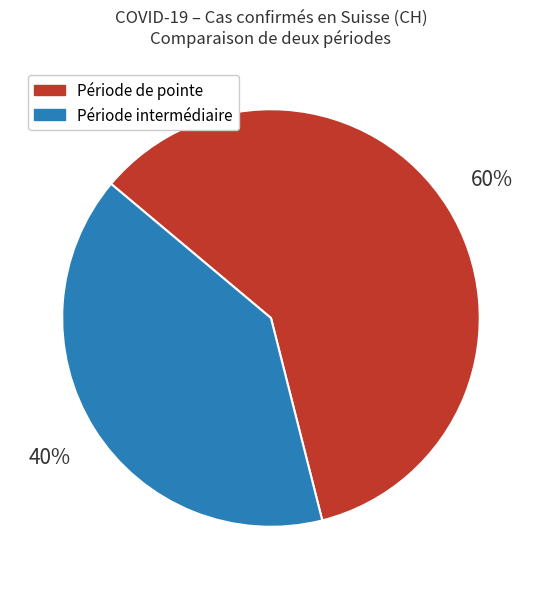

To the nearest percent, what is the difference between the largest and smallest slice percentages?

20%